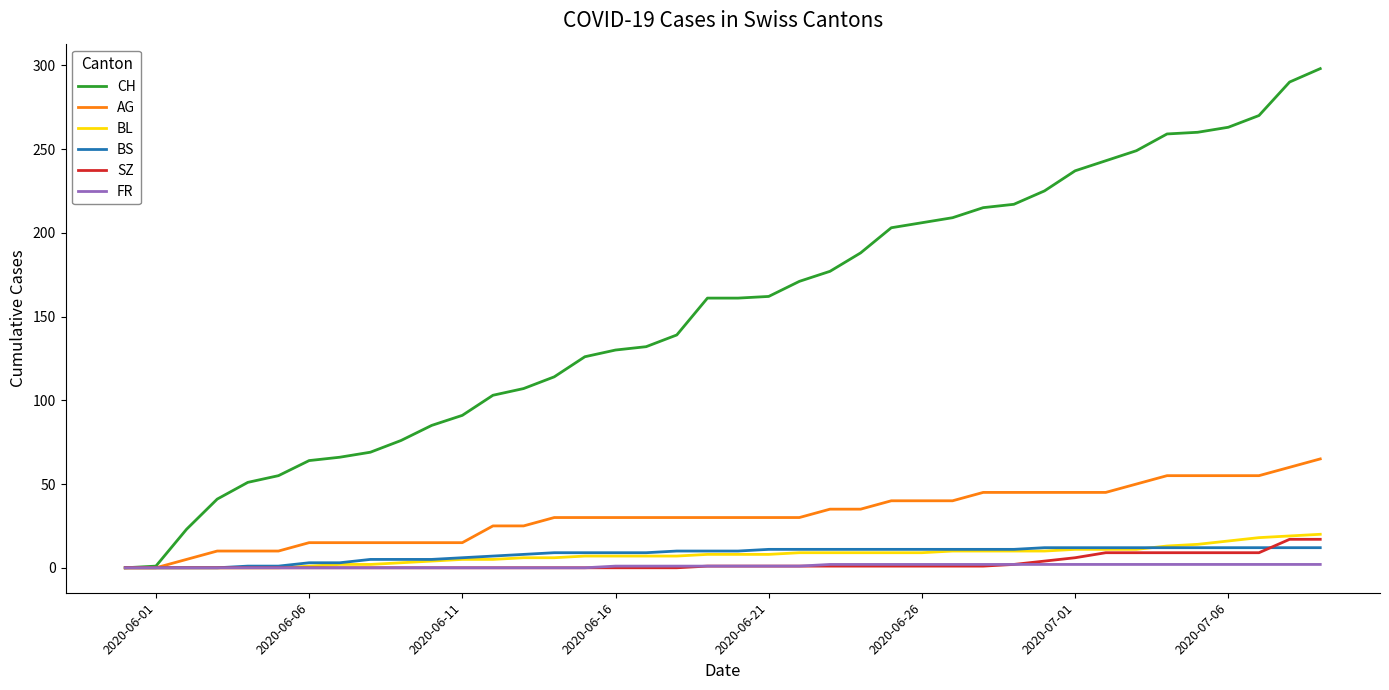

What is the maximum value shown in the chart?

298